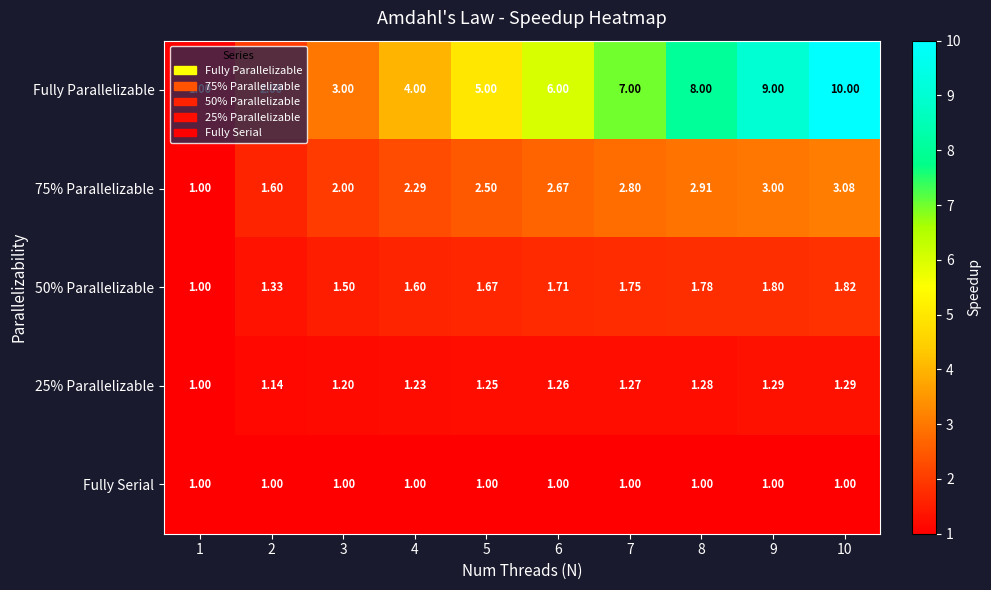

Rank the series by their maximum value, from highest to lowest.

Fully Parallelizable, 75% Parallelizable, 50% Parallelizable, 25% Parallelizable, Fully Serial